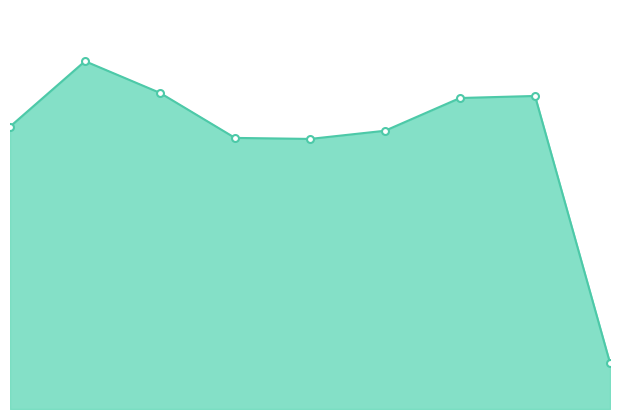

How many lines are shown in the chart?

1